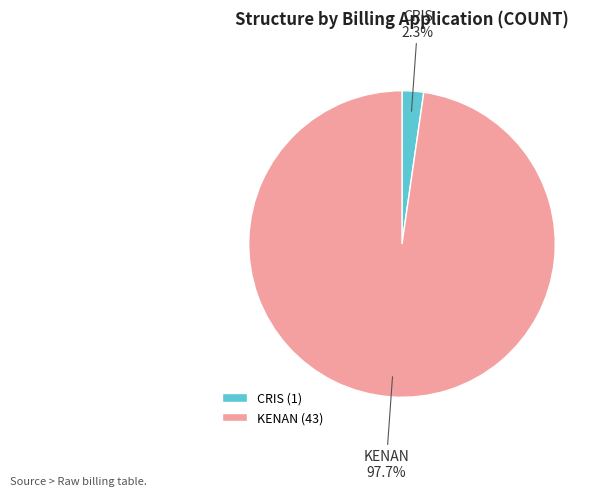

Count the number of slices in the pie.

2